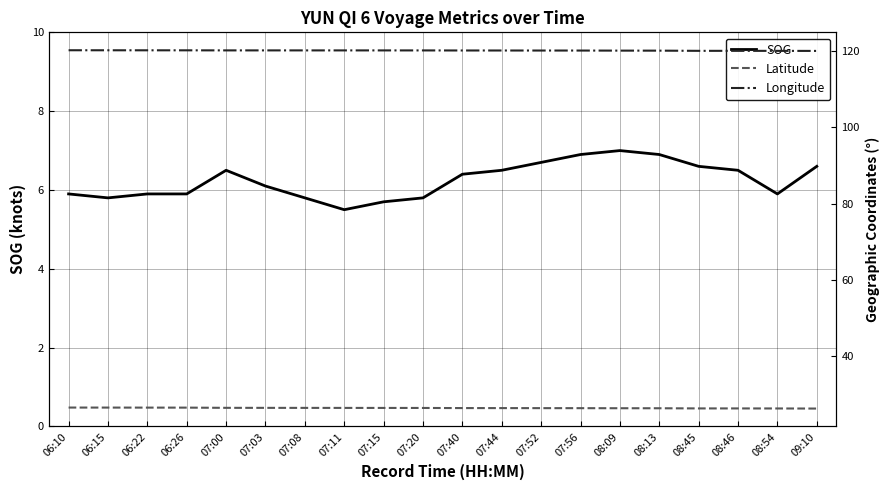

What is the minimum value for SOG?

5.5